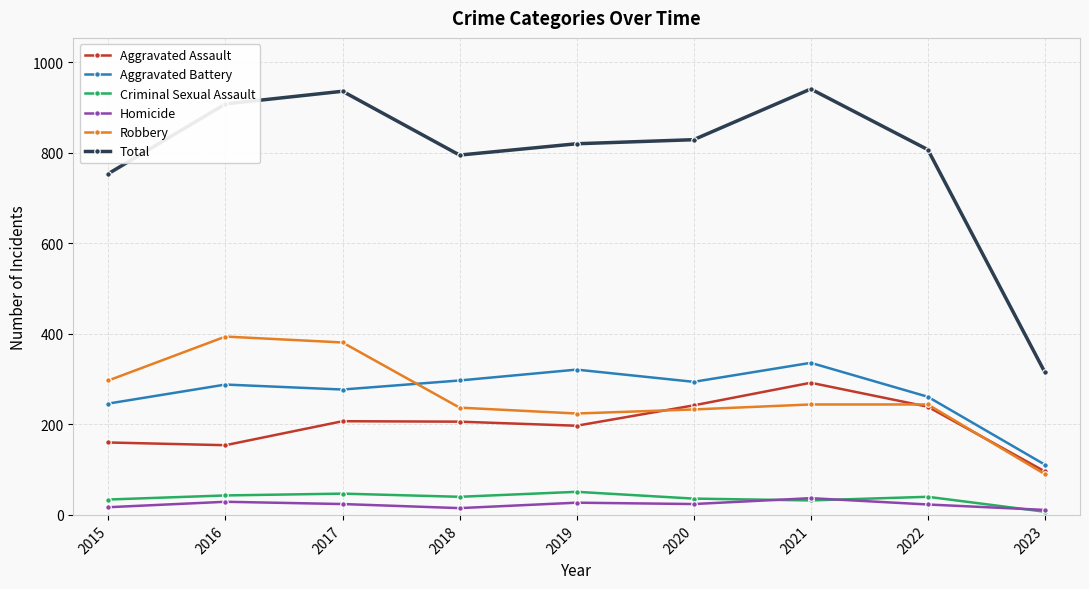

At 2016, list the series in order from largest to smallest.

Total, Robbery, Aggravated Battery, Aggravated Assault, Criminal Sexual Assault, Homicide